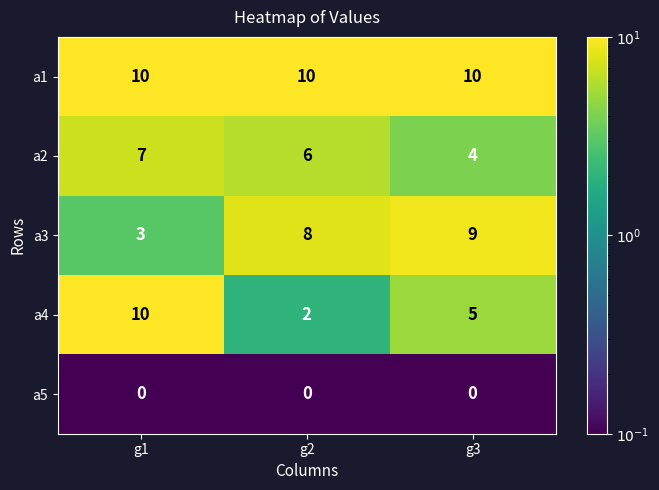

What is the total value across all series at g3?

28